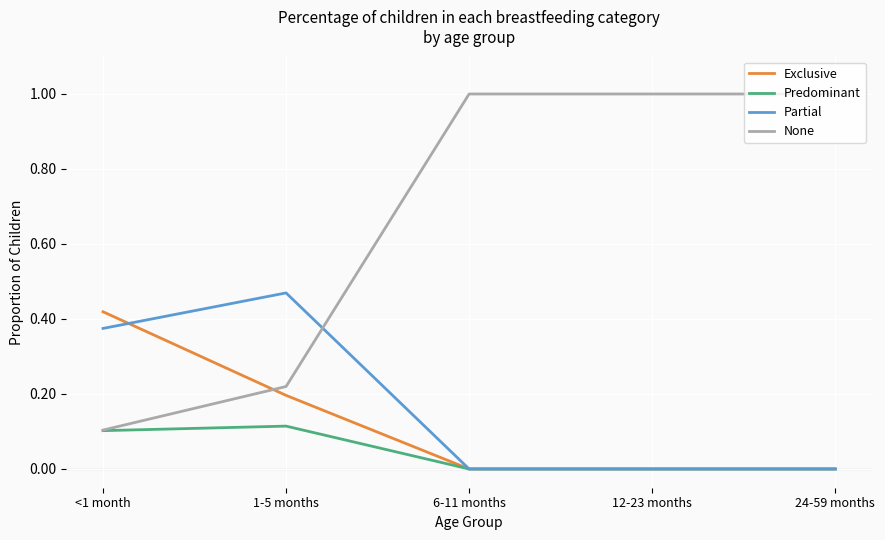

Does the chart display data point markers on the line(s)?

No